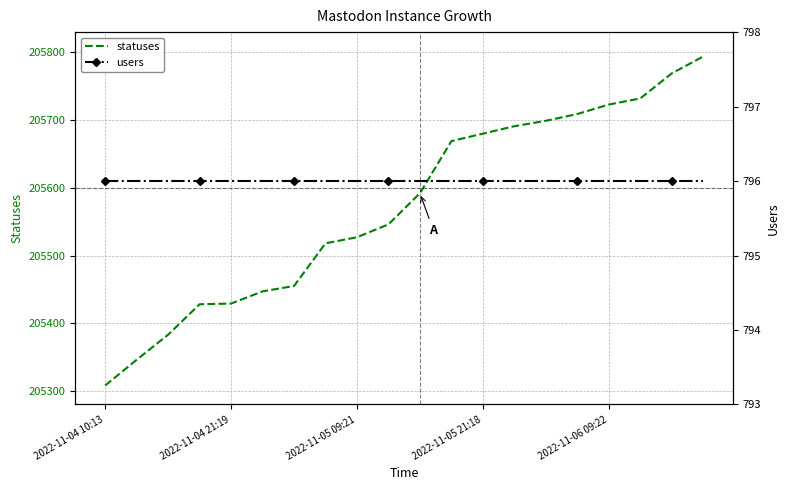

What is the minimum value for statuses?

205308